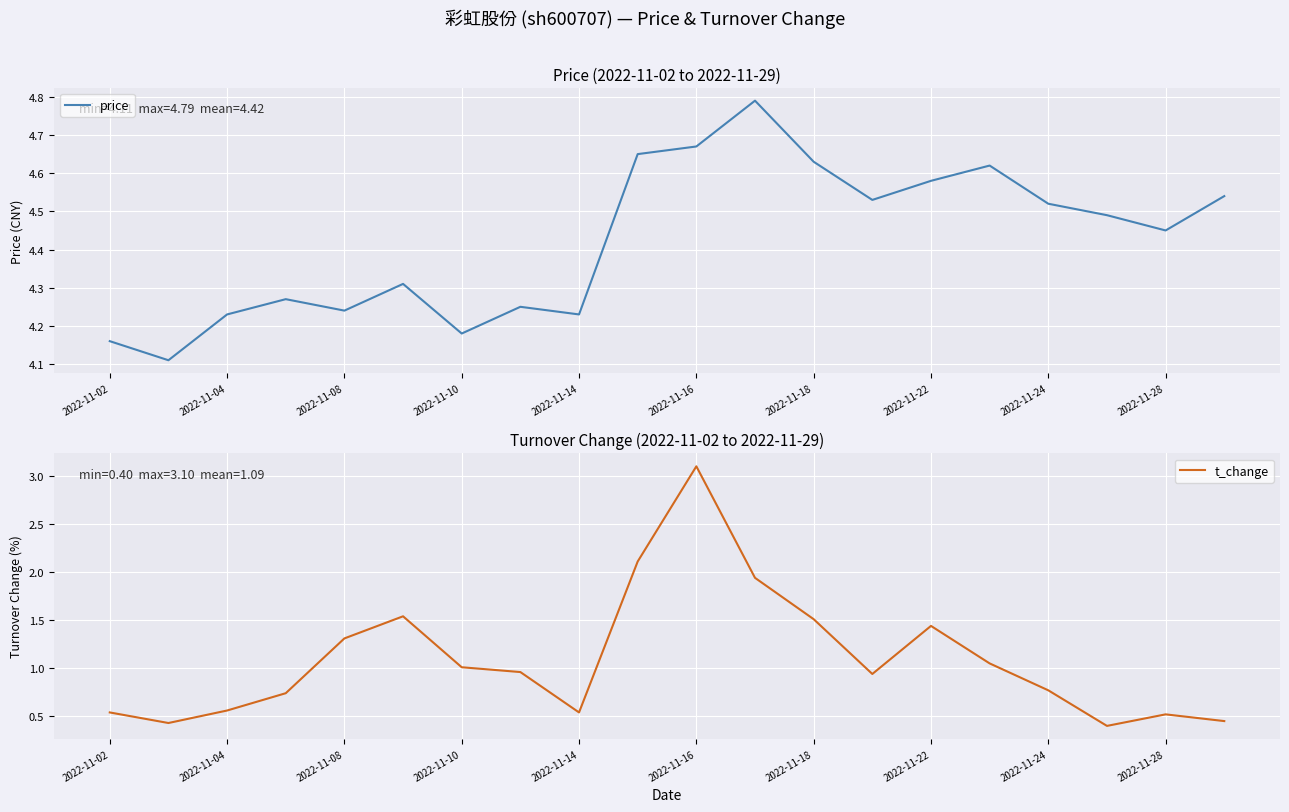

The value of t_change at 15 is 1.1. True or false?

True